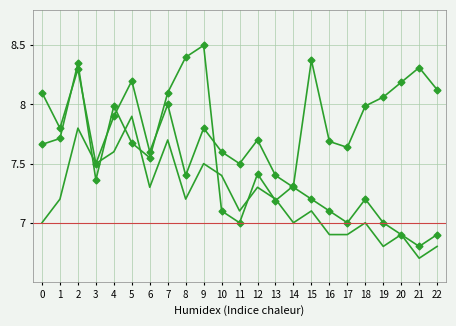

Count the number of data series in this chart.

3